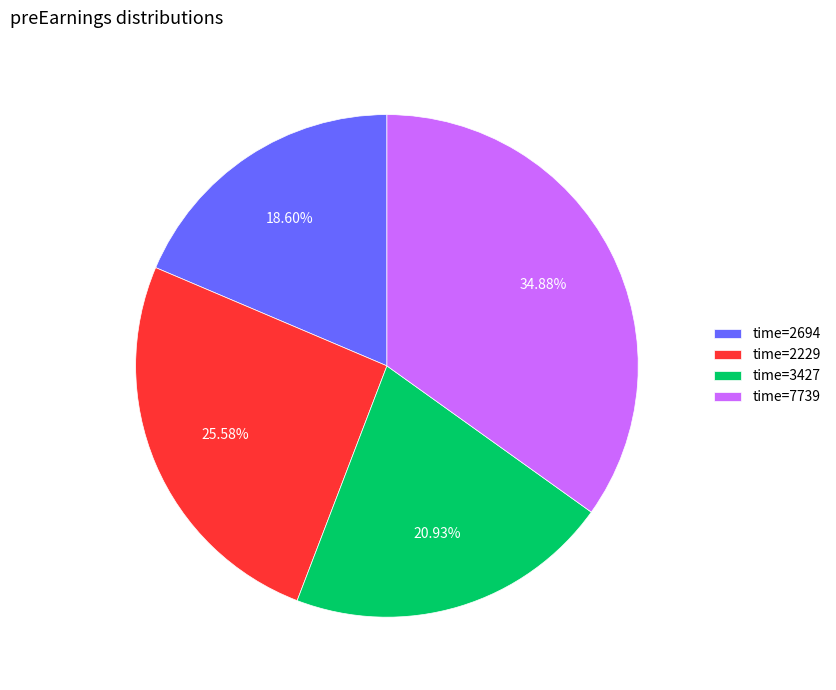

Approximately how many times larger is the value at time=3427 compared to time=2229?

0.8